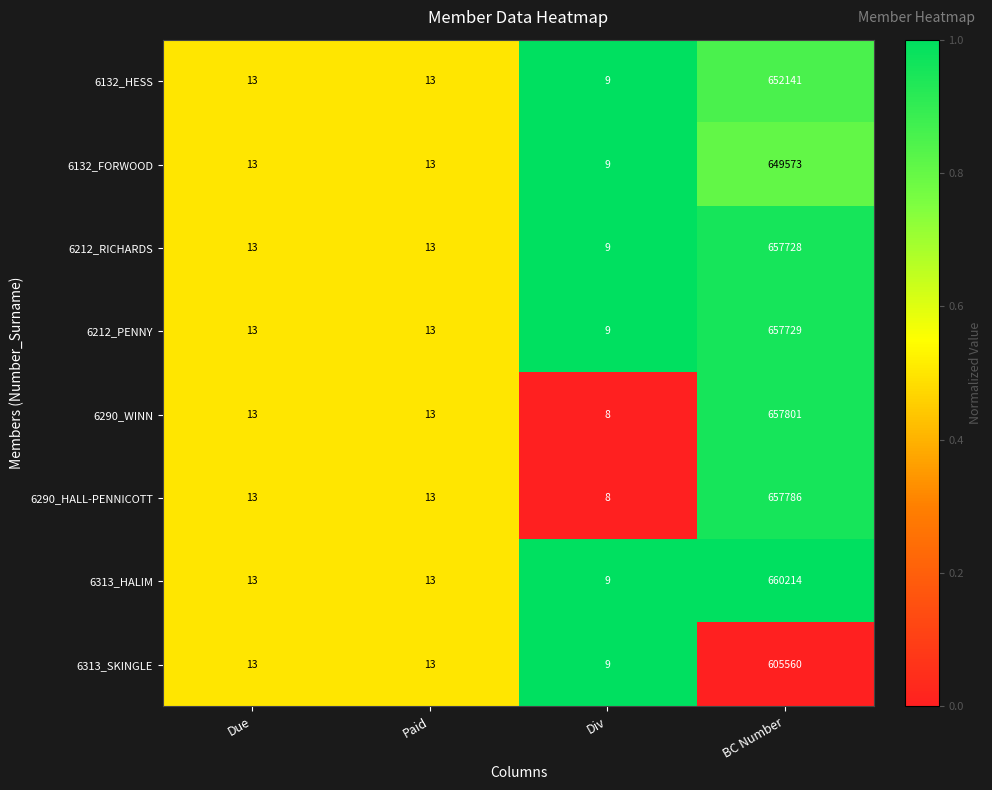

What is the difference between the maximum and minimum values in the 6313_HALIM series?

660205